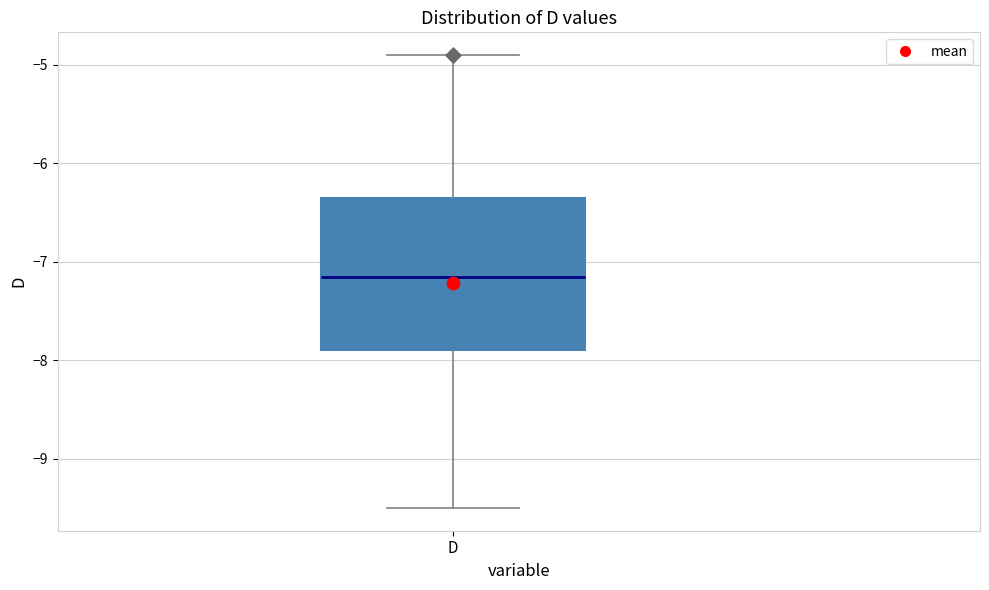

Read this box plot against the y-axis: the position of the median line, the range covered by the box, and the ends of both whiskers. The values are not printed on the chart, so give them approximately, as read against the axis.

median -7.1, box -7.9 to -6.3, whiskers -9.5 to -4.9